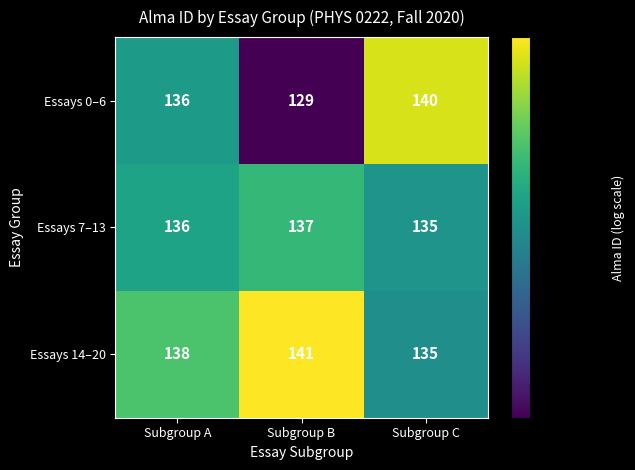

At which label is Essays 7–13 closest to 136?

Subgroup A